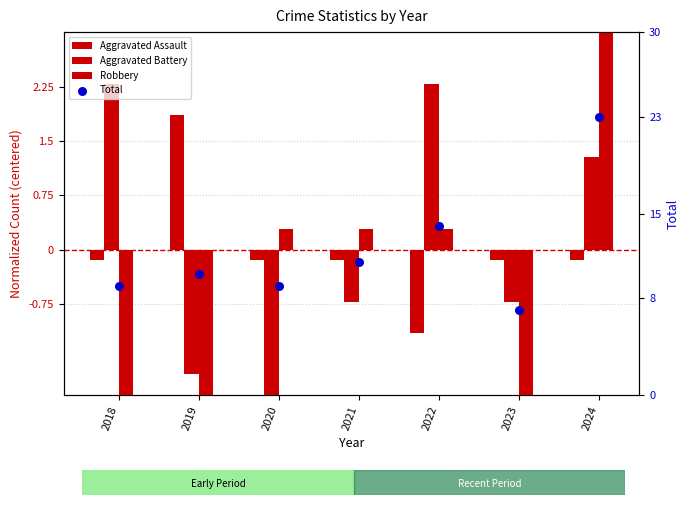

Which series reaches the maximum Y coordinate?

Total